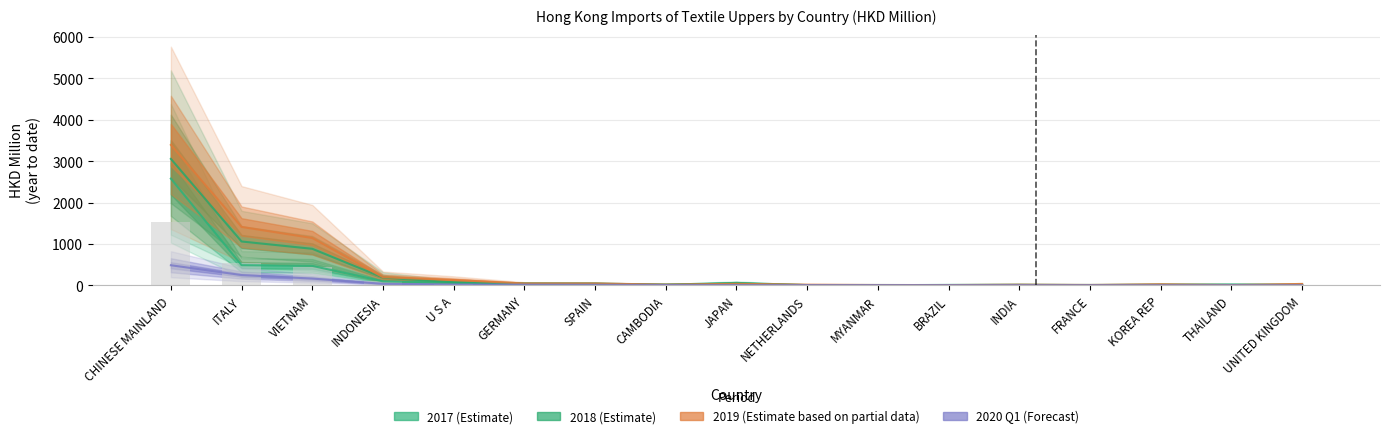

How many categories are shown in the chart?

17